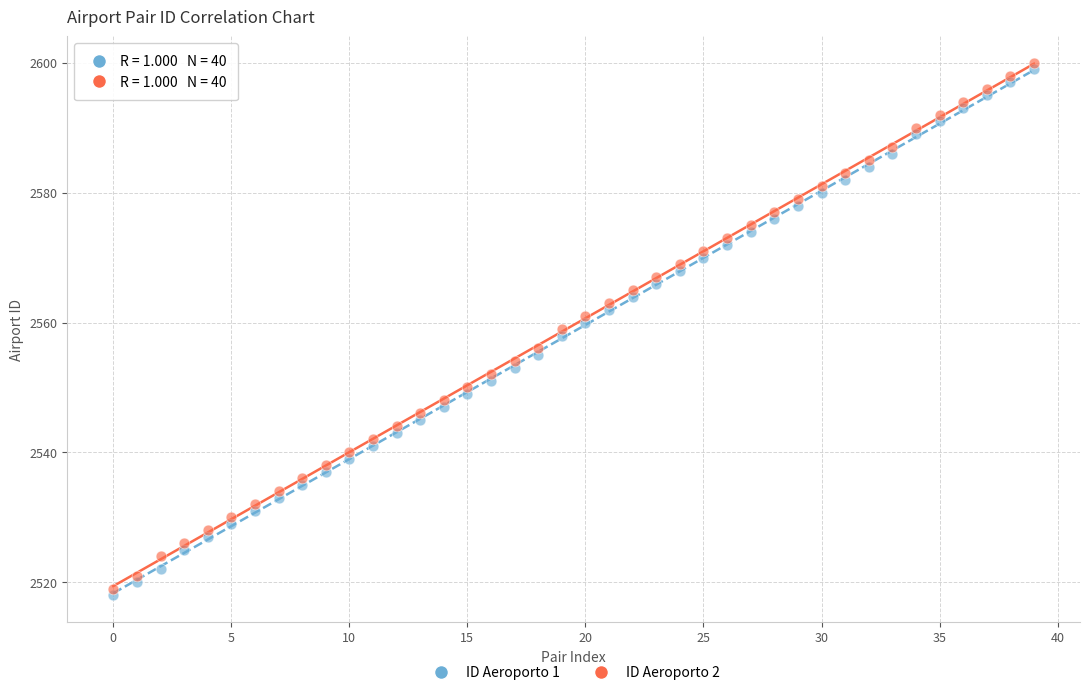

Across all data points, what is the range of Y values (max minus min)?

82